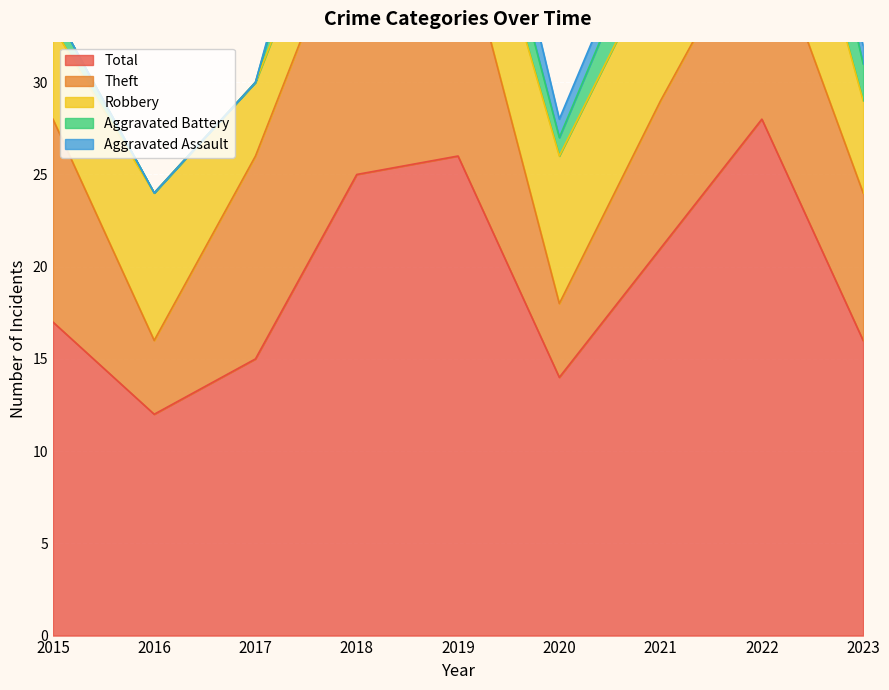

Which series has the largest total across all categories?

Total